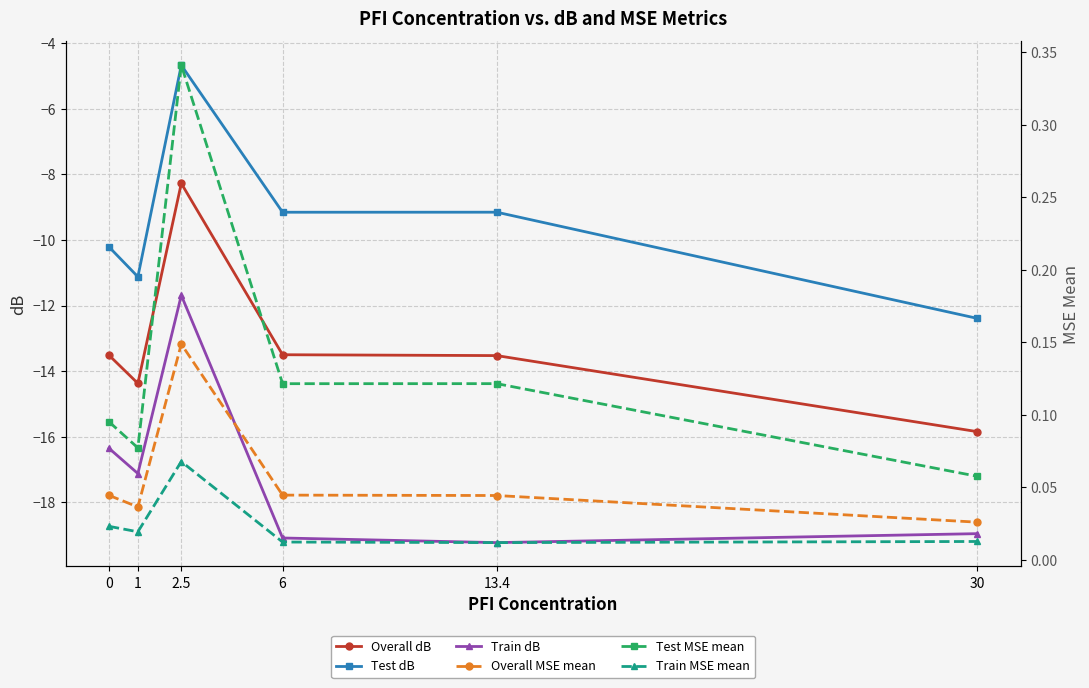

What is the sum of all Train dB values?

-102.4